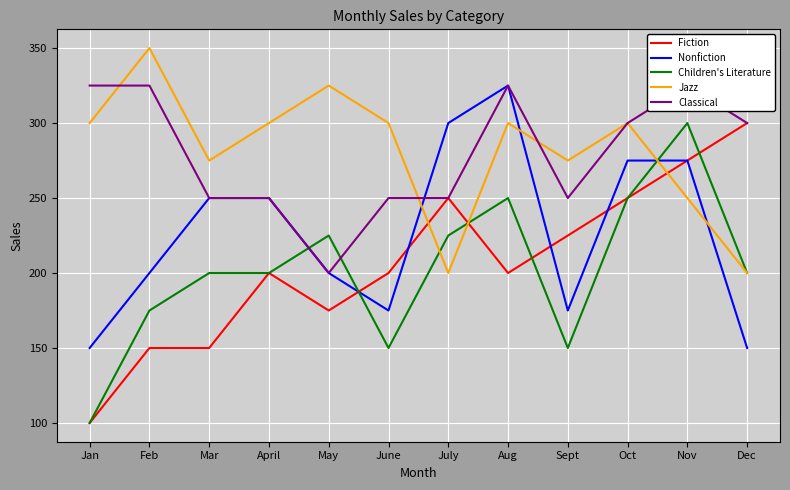

Is it true that Fiction equals 340 at July?

False